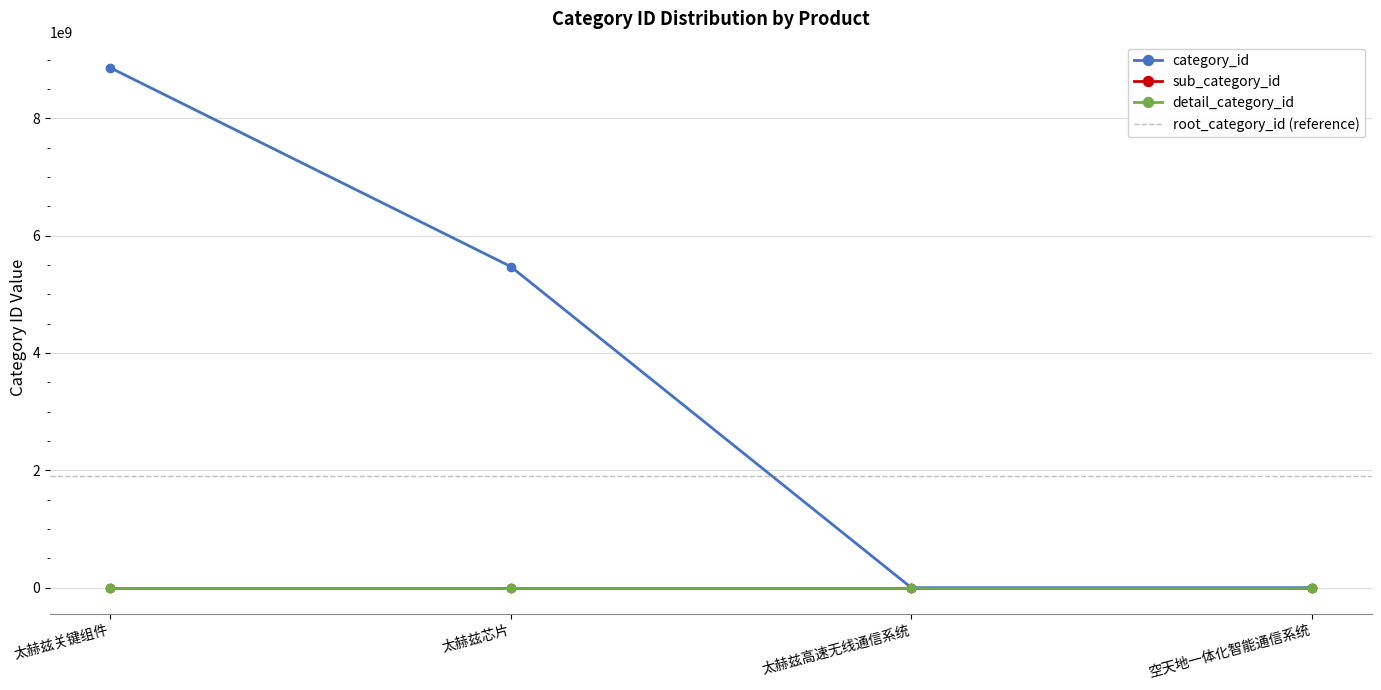

Is it true that sub_category_id equals 0 at 太赫兹关键组件?

True